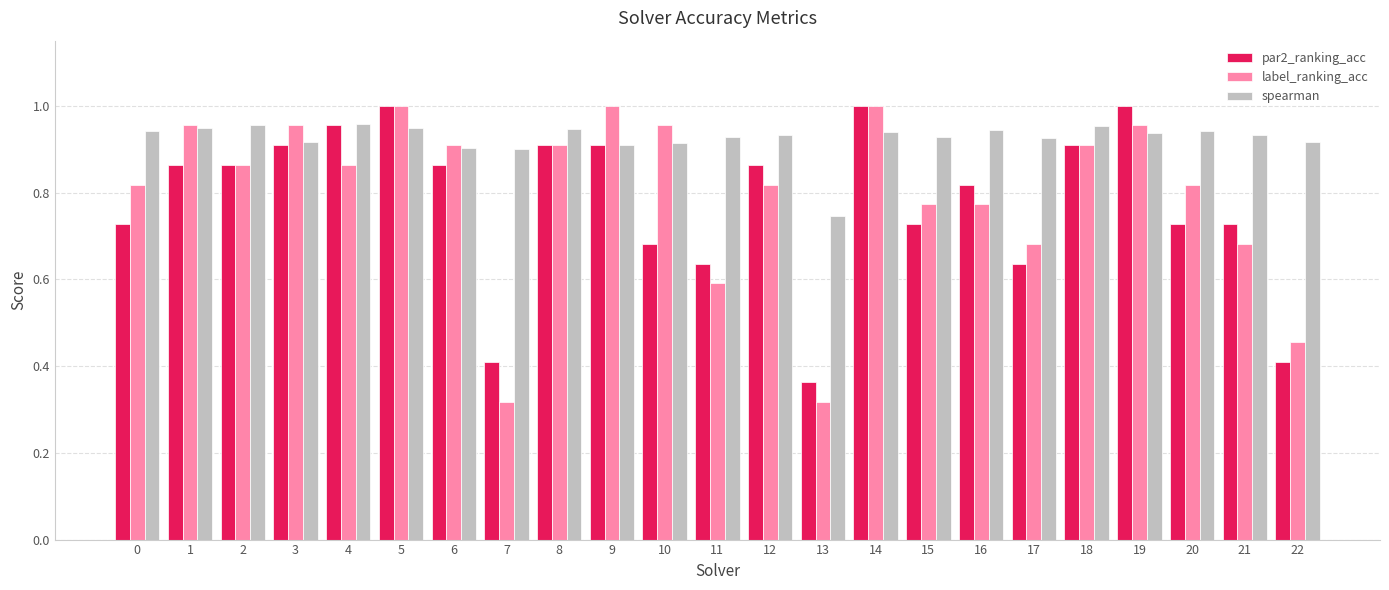

Is it true that spearman equals 0.9 at 8?

True